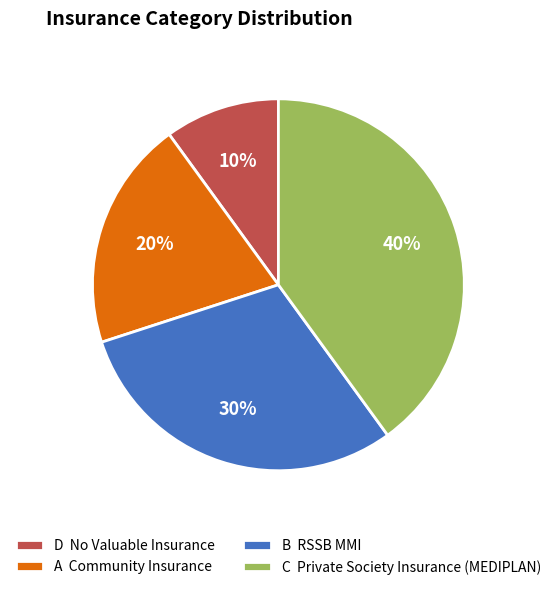

To the nearest percent, what portion does D represent?

10%